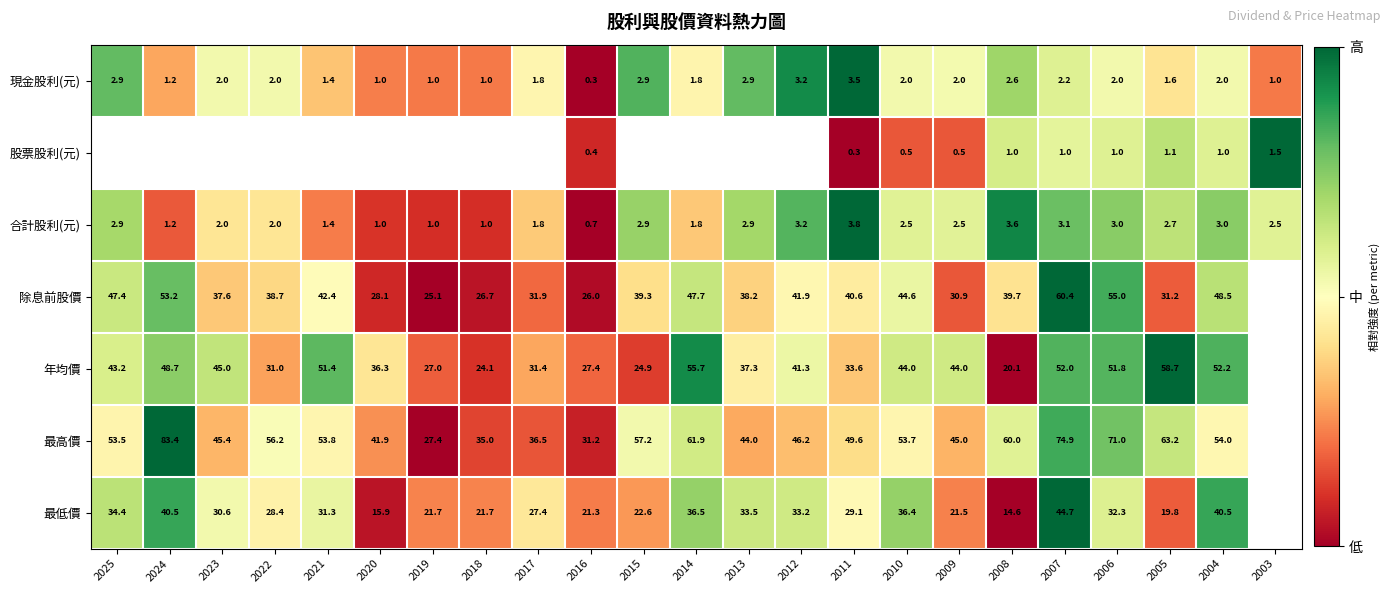

Which label corresponds to the smallest value in the chart?

2016